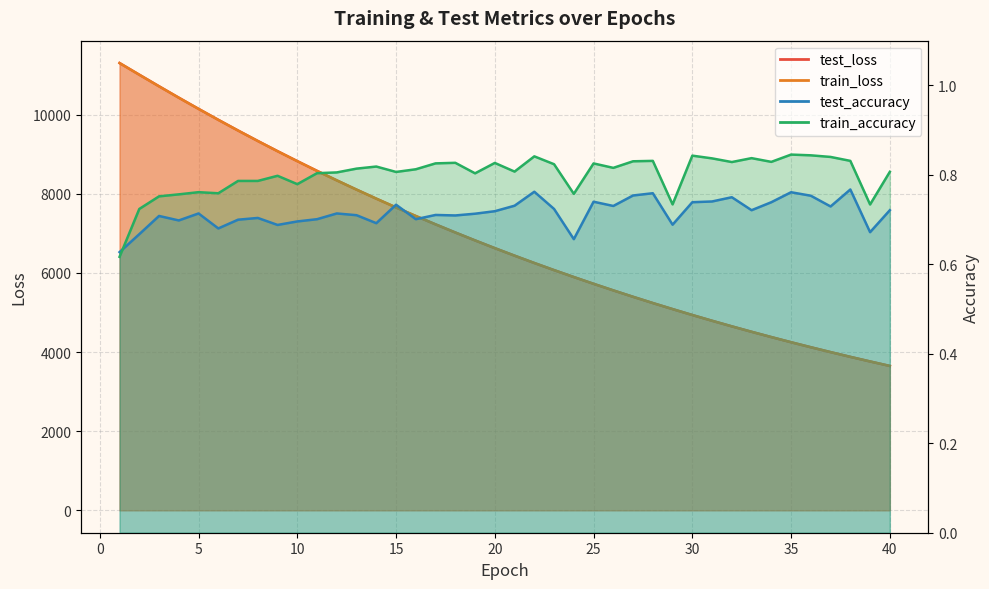

At which label does train_accuracy reach its minimum?

1